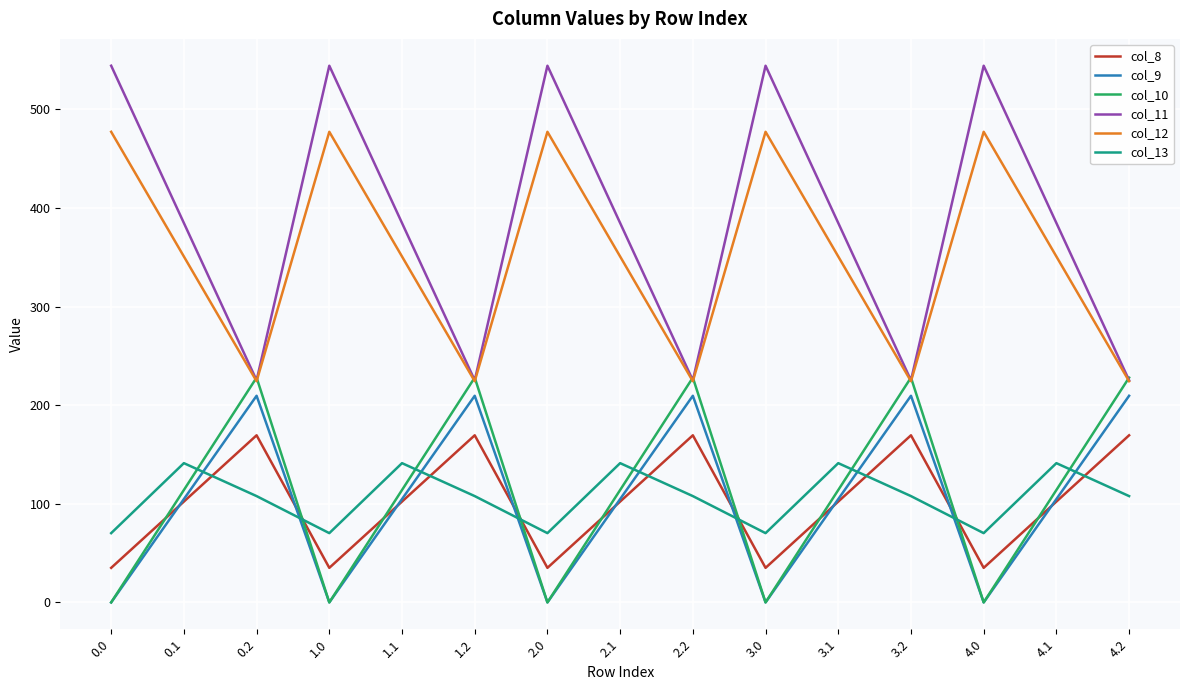

In col_10, how many points are lower than both neighbors (excluding endpoints)?

4